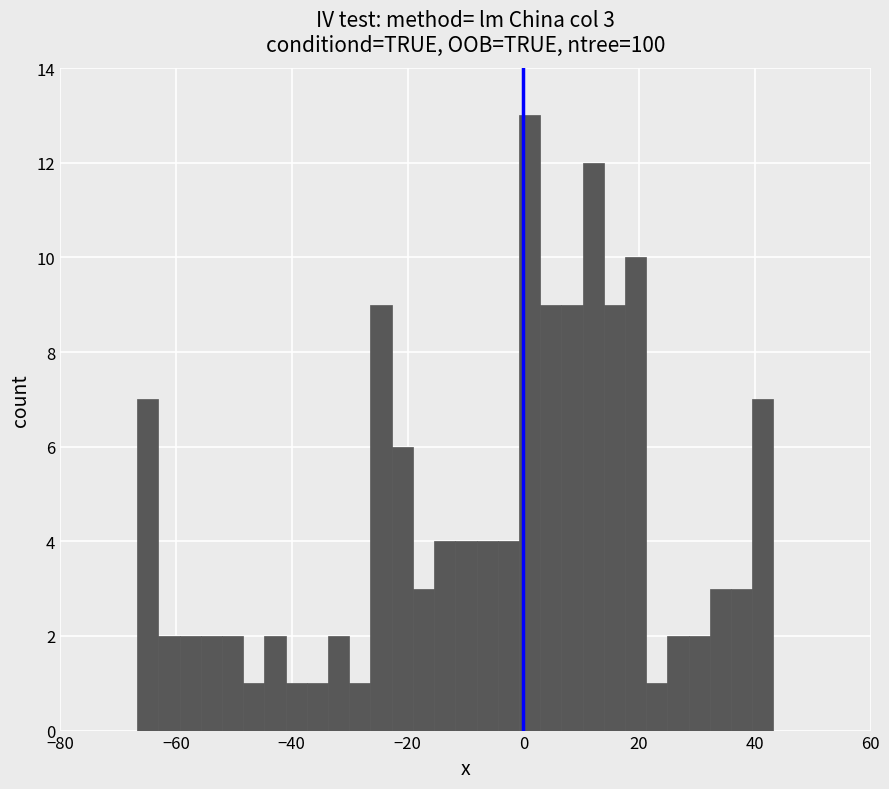

Read against the x-axis, roughly where is the centre of the tallest bar?

2